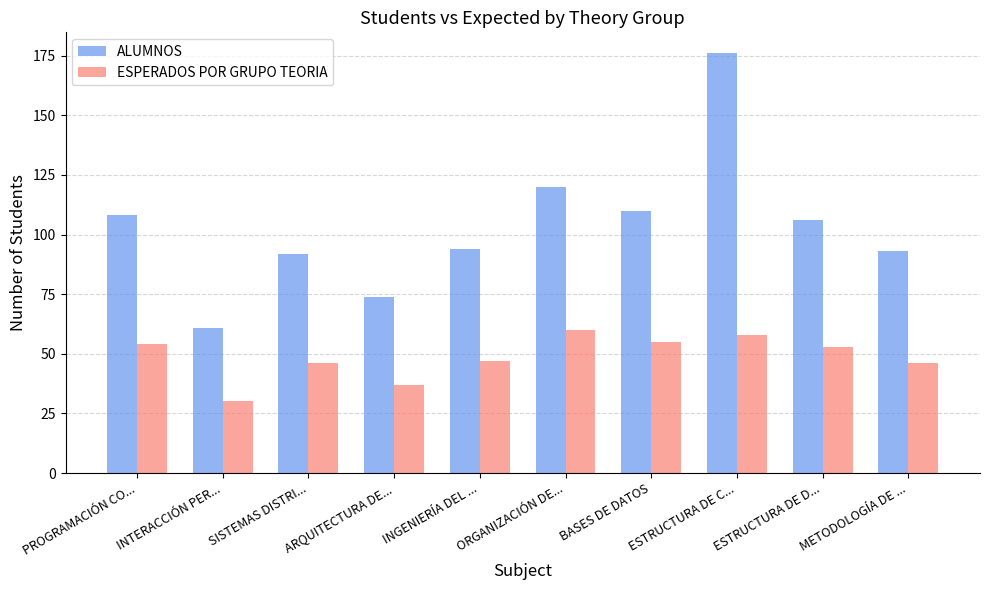

Which series has the widest spread of values?

ALUMNOS